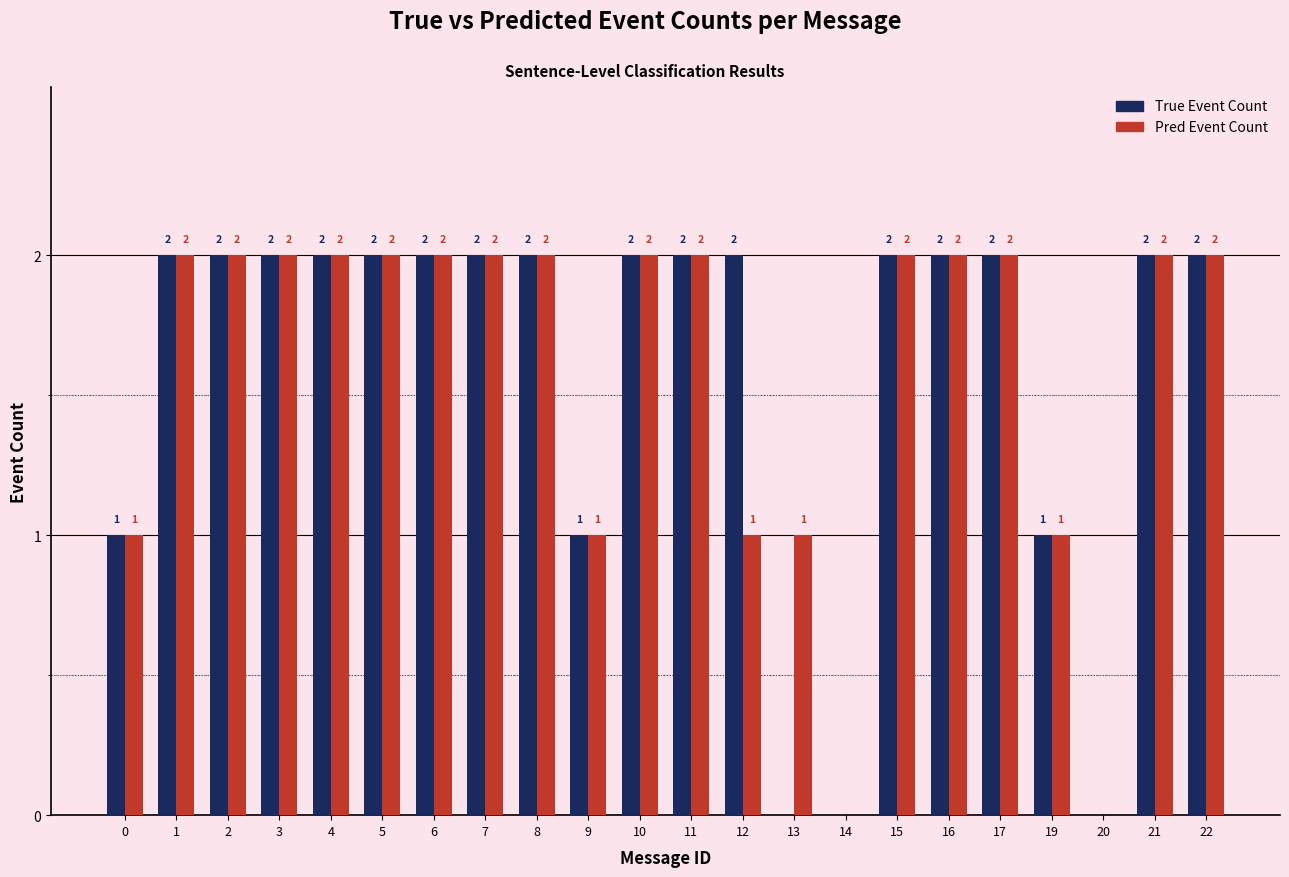

Is it true that True Event Count equals 1 at 13?

False